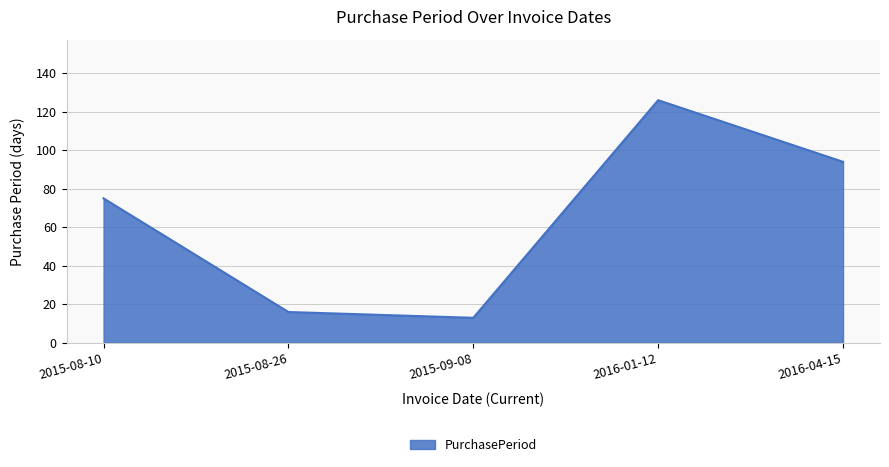

Reading left to right, list all the values displayed in this chart.

2015-08-10=75	2015-08-26=16	2015-09-08=13	2016-01-12=126	2016-04-15=94